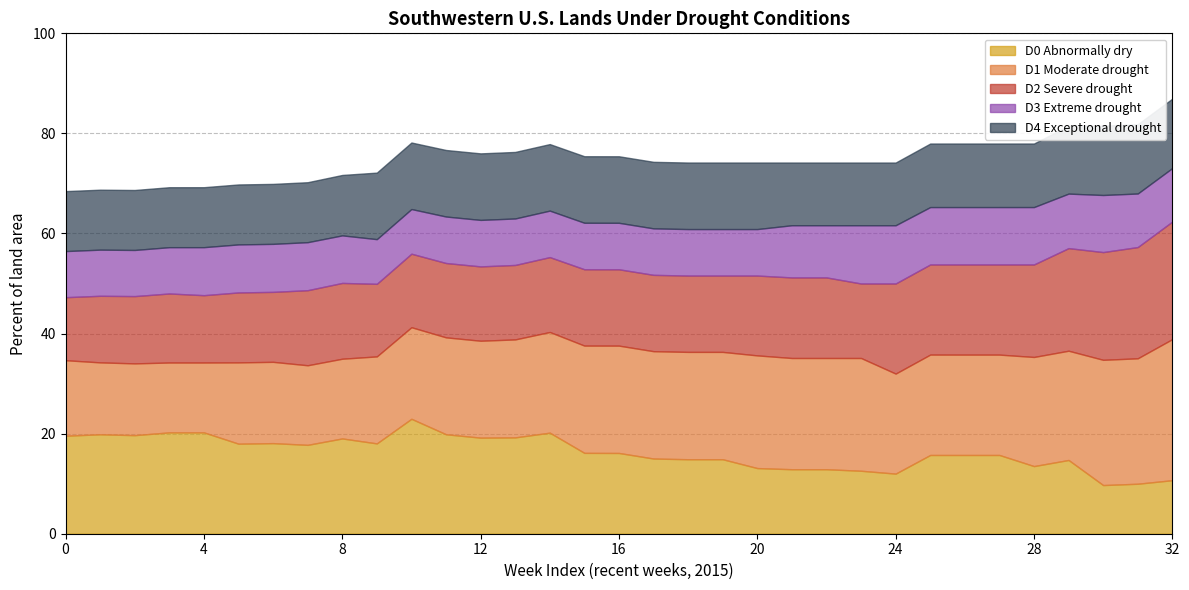

What is the sum of all D3 Extreme drought values?

329.3